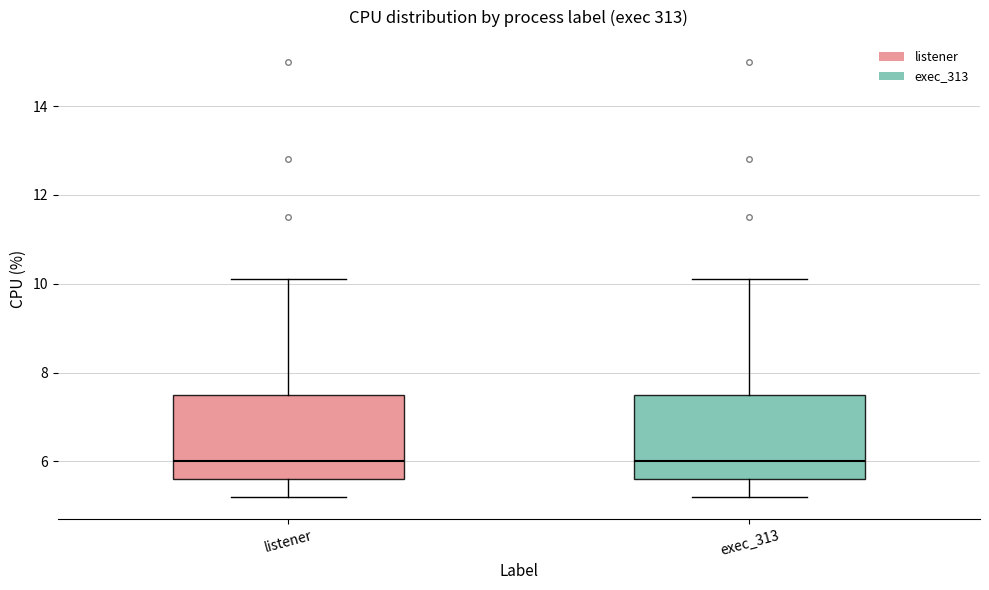

Where does the upper whisker of the box for listener end on the y-axis? The values are not printed on the chart, so give them approximately, as read against the axis.

10.2